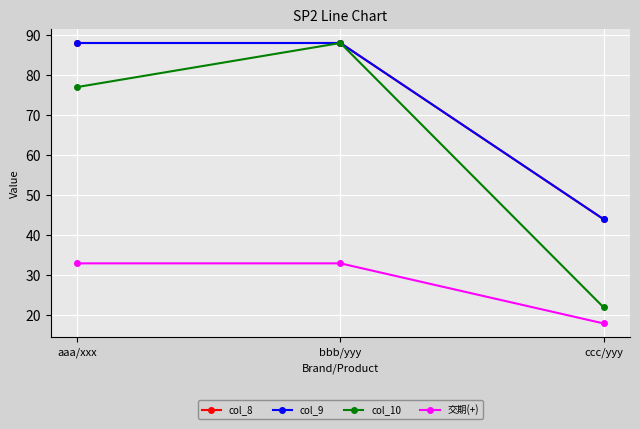

Does the chart have visible grid lines?

Yes